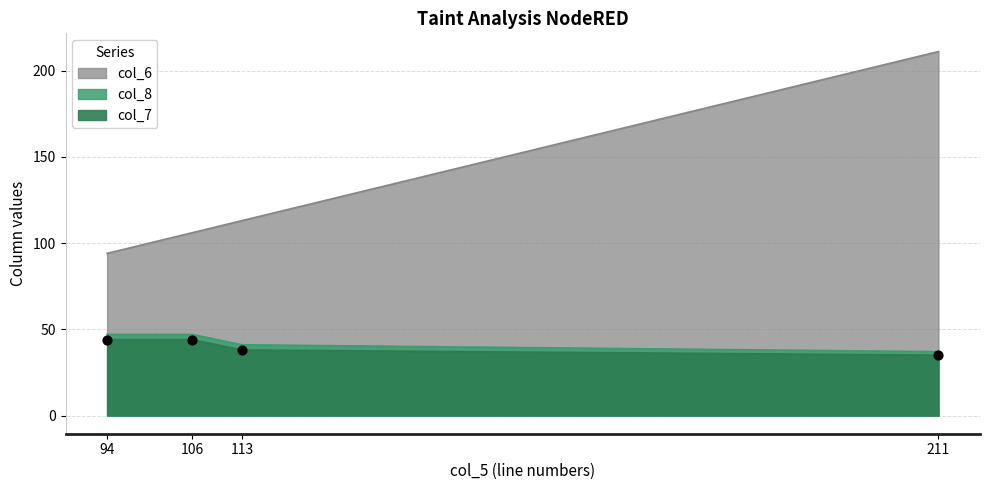

What are all the series names shown in the legend?

col_7, col_6, col_8